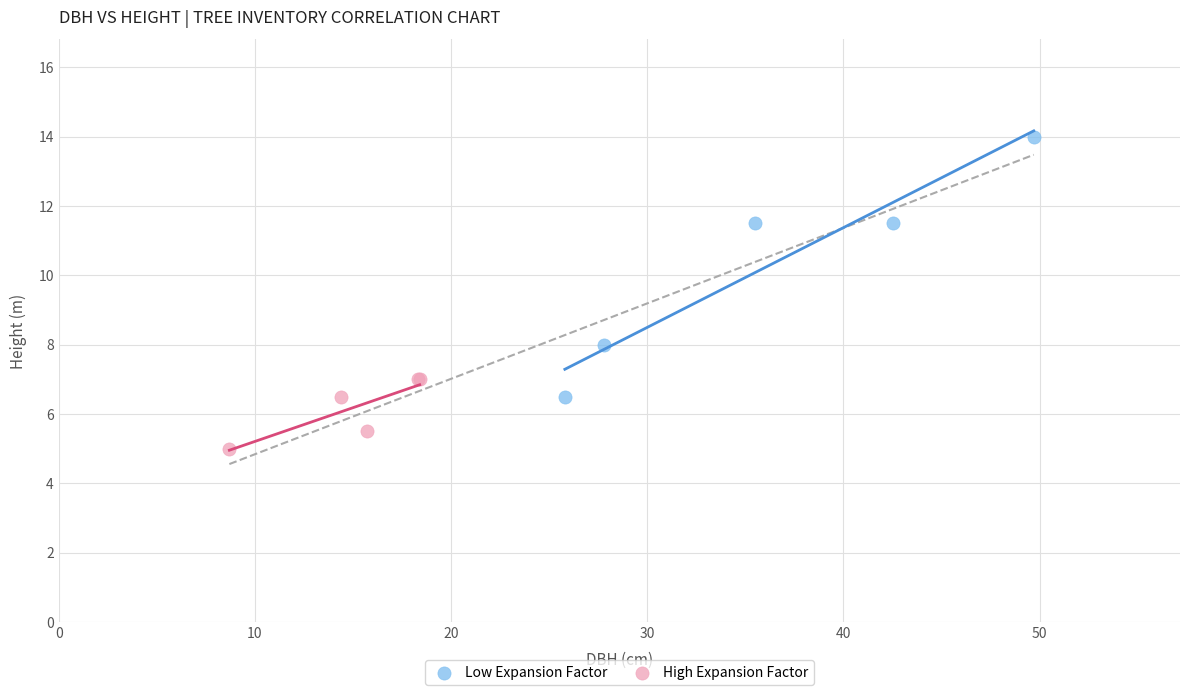

Which series has the largest Y range (max minus min)?

Low Expansion Factor